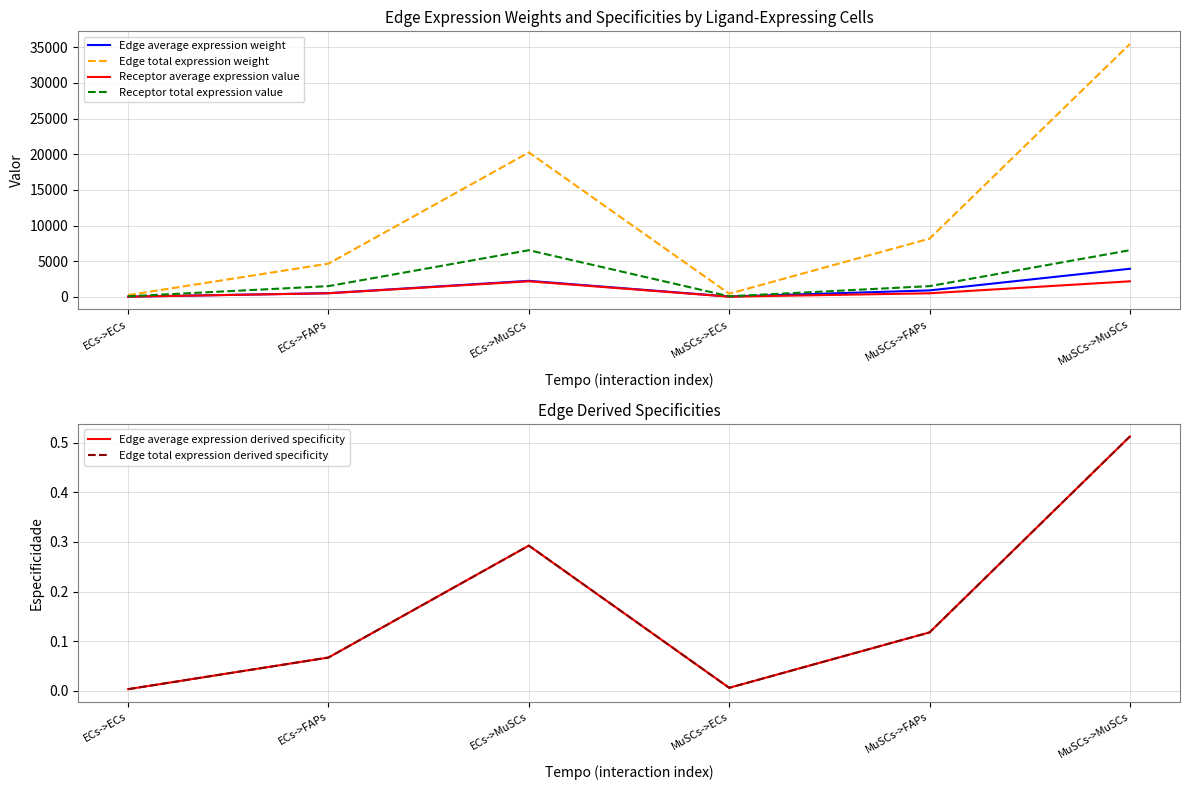

Is the value of Edge total expression weight at ECs->MuSCs greater than the value of Edge total expression derived specificity at MuSCs->ECs?

Yes